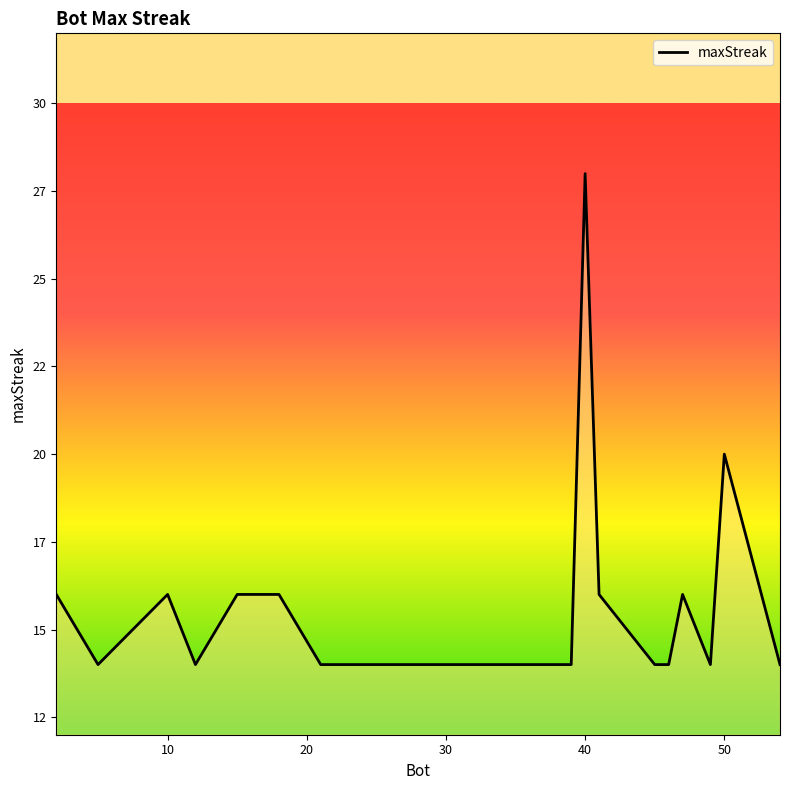

What is the label of the 15th point from the left?

29